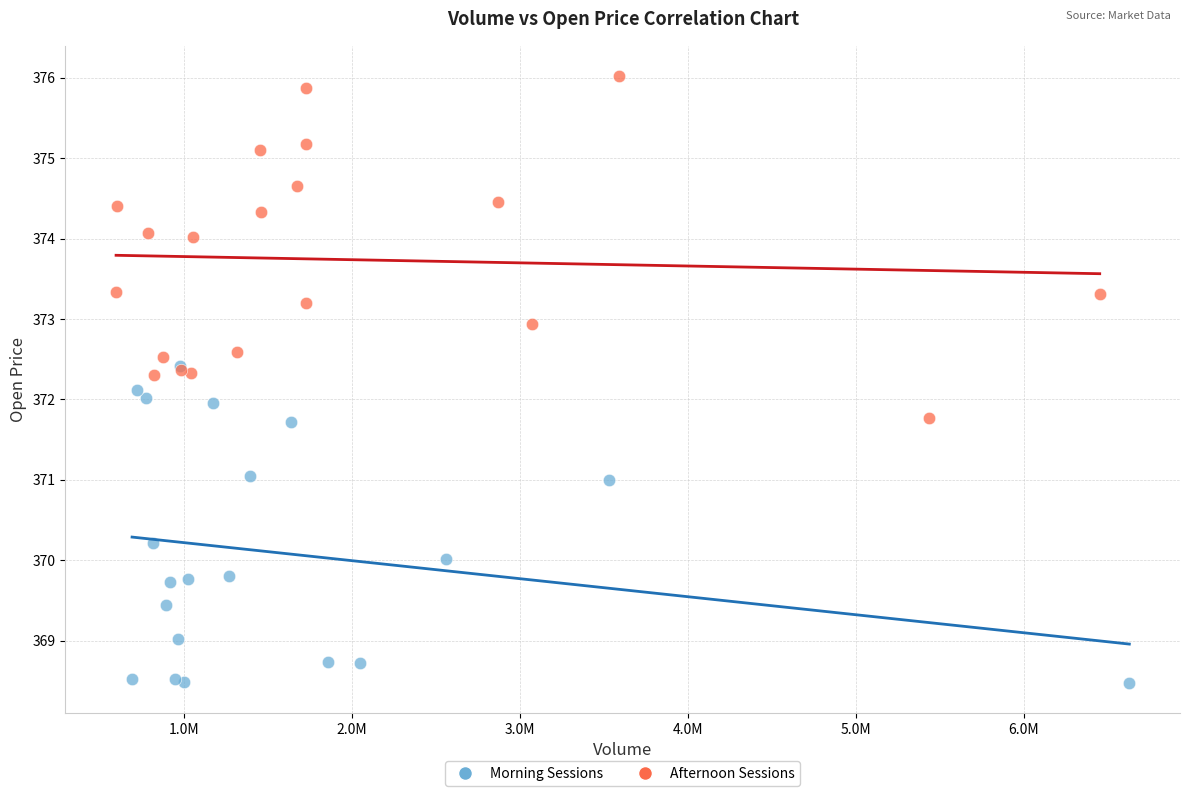

Which series contains the lowest Y value?

Morning Sessions